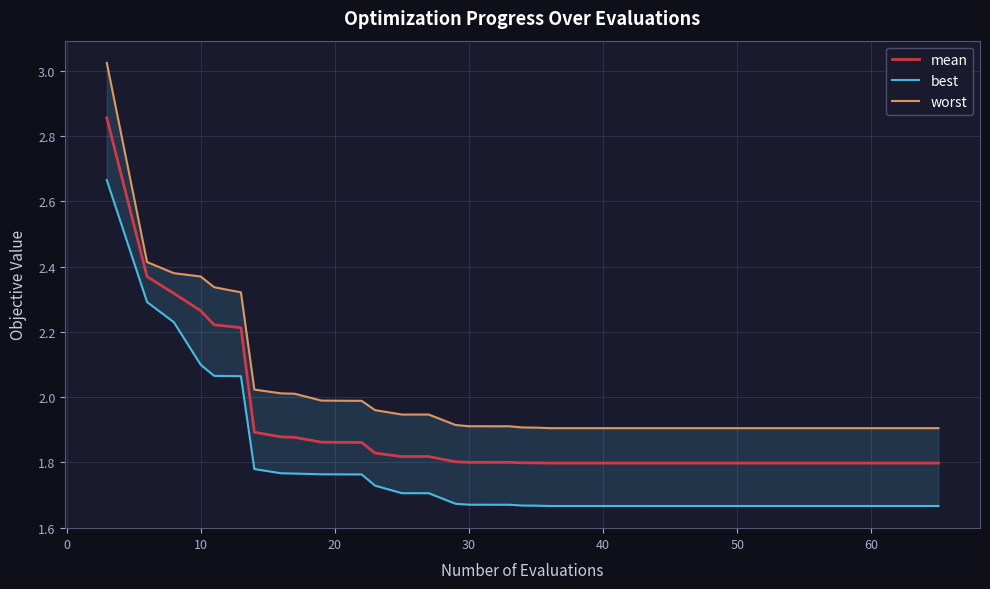

Rank the series by their maximum value, from lowest to highest.

best, mean, worst